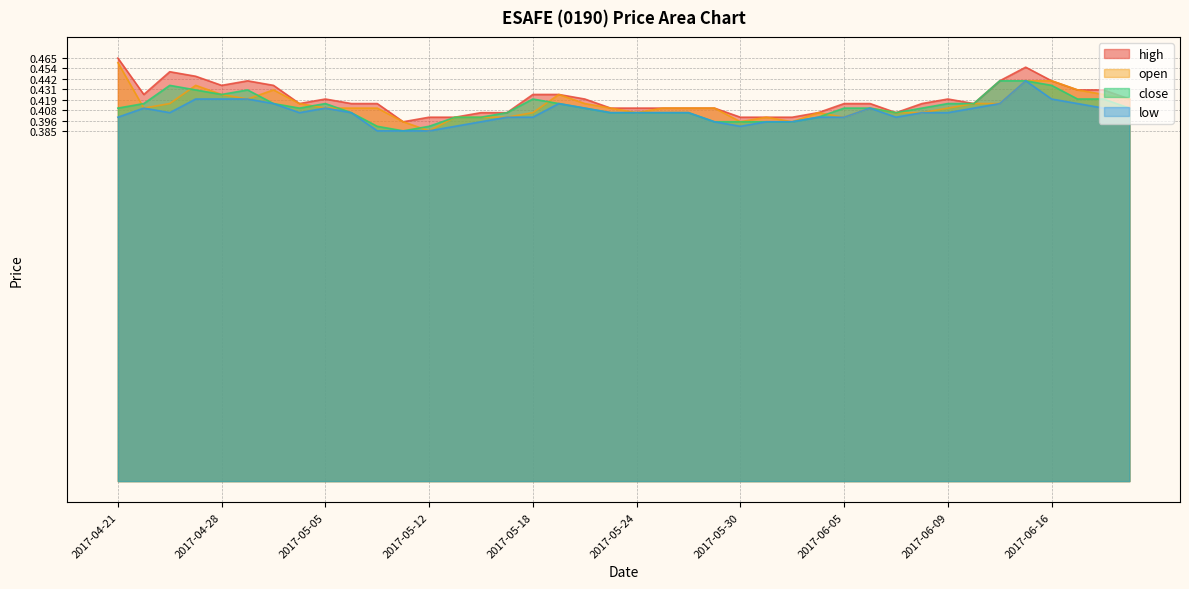

True or false: close has a value of 0.7 at 2017-06-09.

False